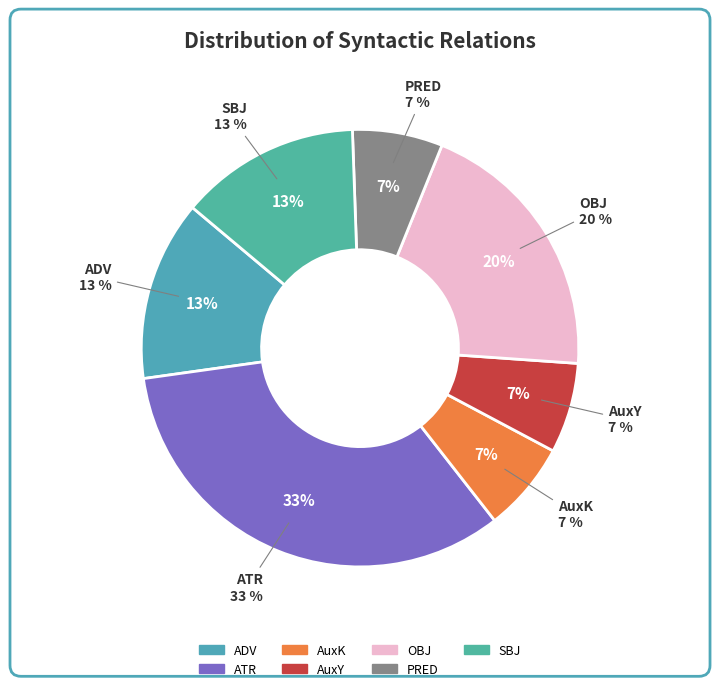

What is the smallest slice in the pie chart?

AuxK